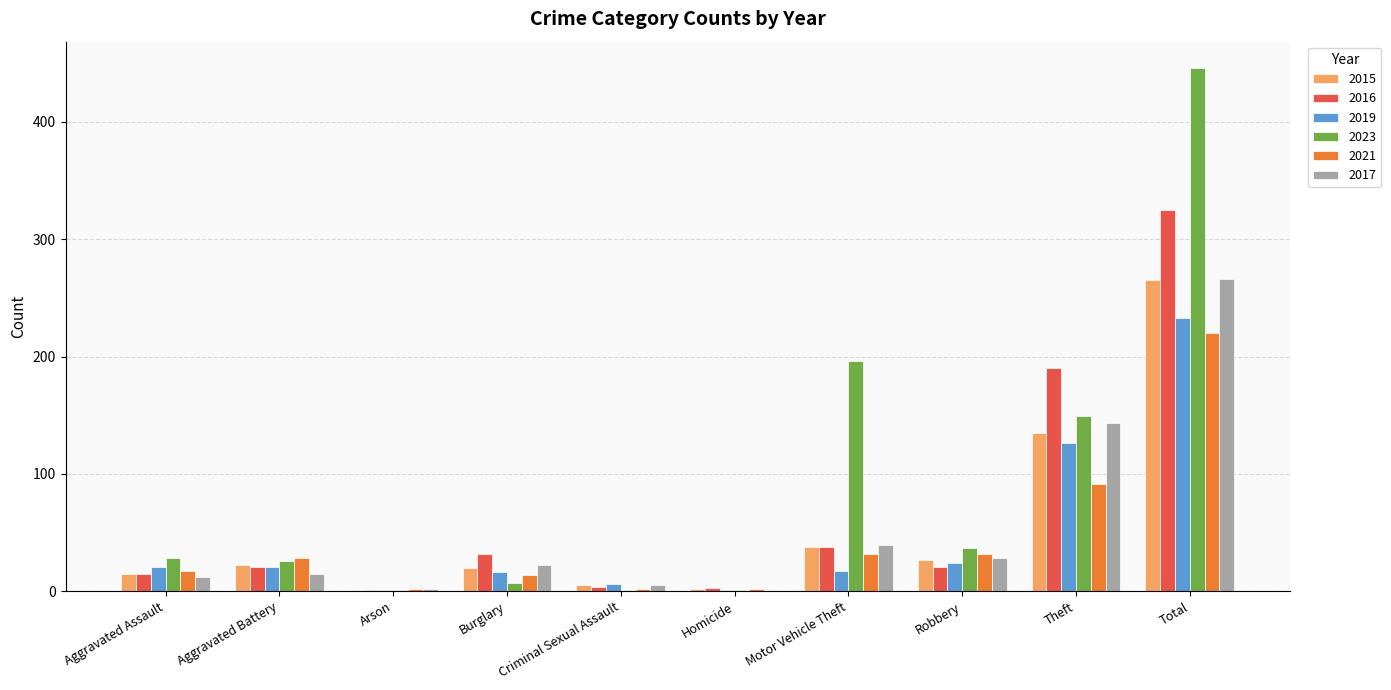

At which category is the sum across all series the highest?

Total